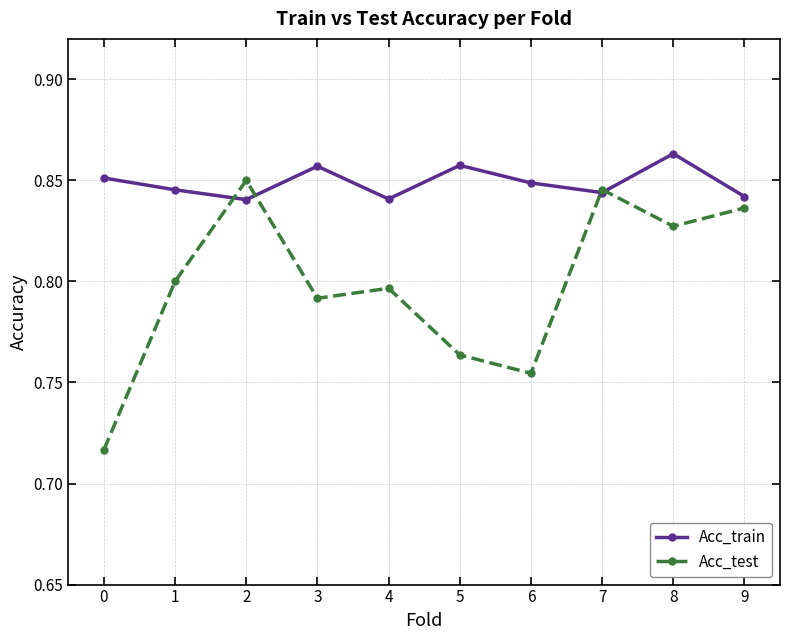

Does the chart have visible grid lines?

Yes